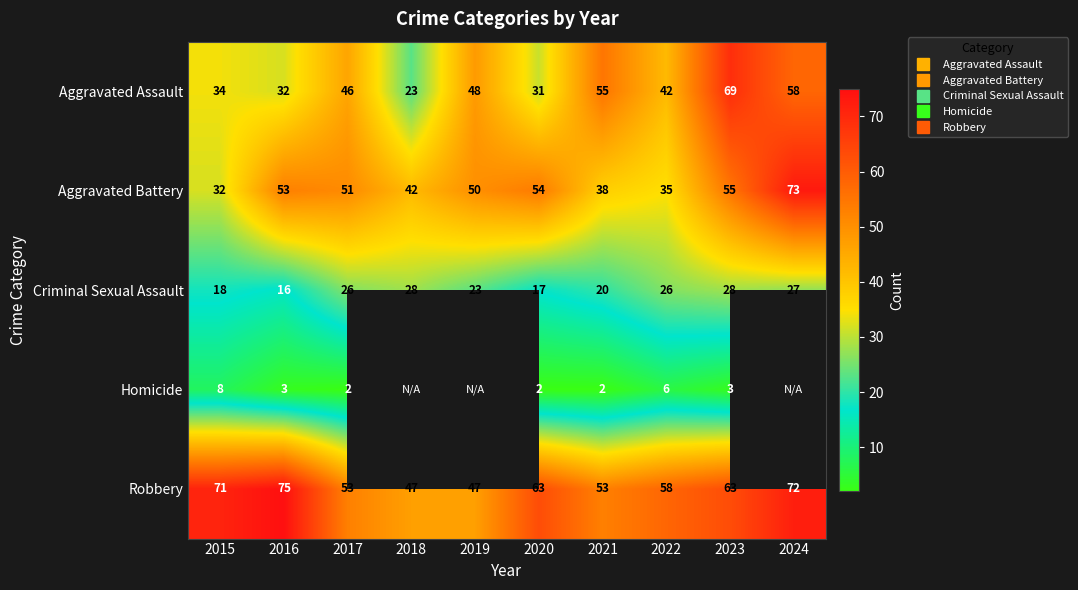

True or false: Criminal Sexual Assault has a value of 9.7 at 2016.

False